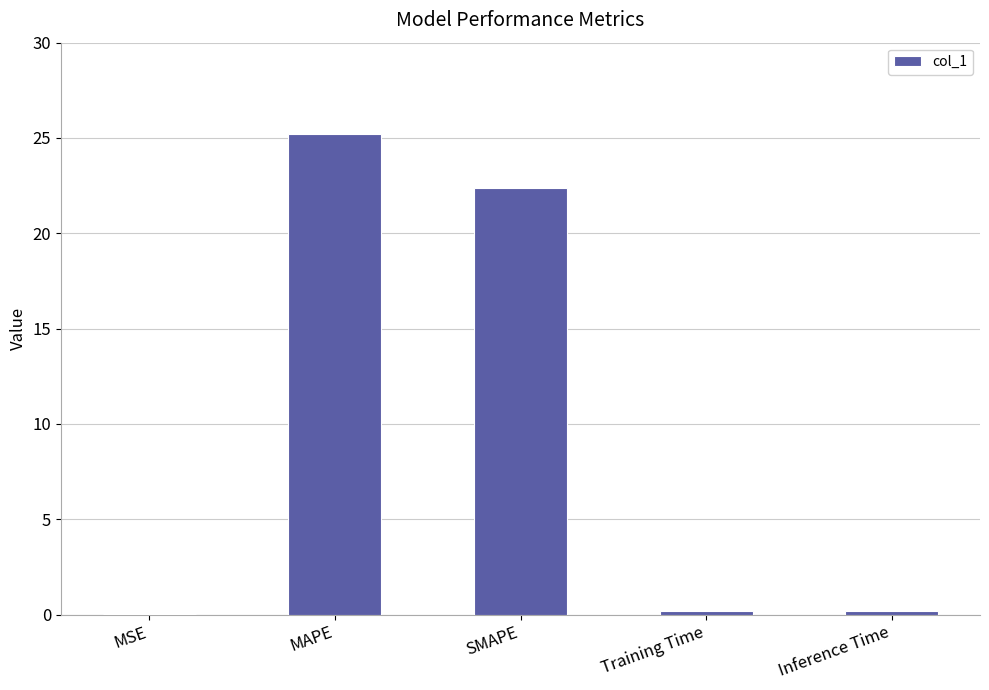

Are the bars horizontal?

No